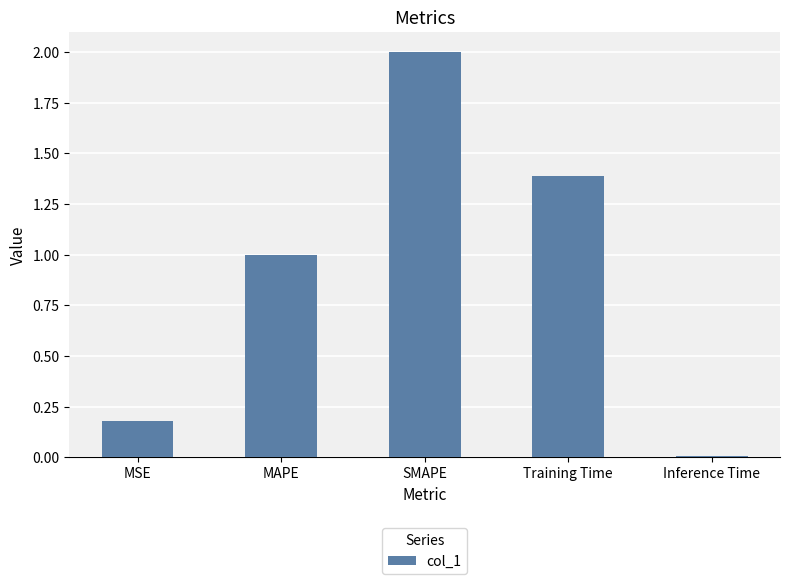

List the labels in order of value, largest first.

SMAPE, Training Time, MAPE, MSE, Inference Time